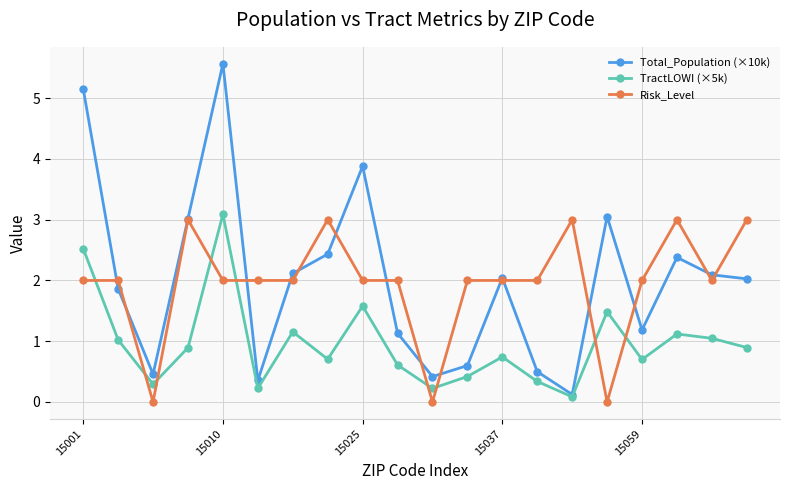

Which series has the largest total across all categories?

Total_Population (×10k)